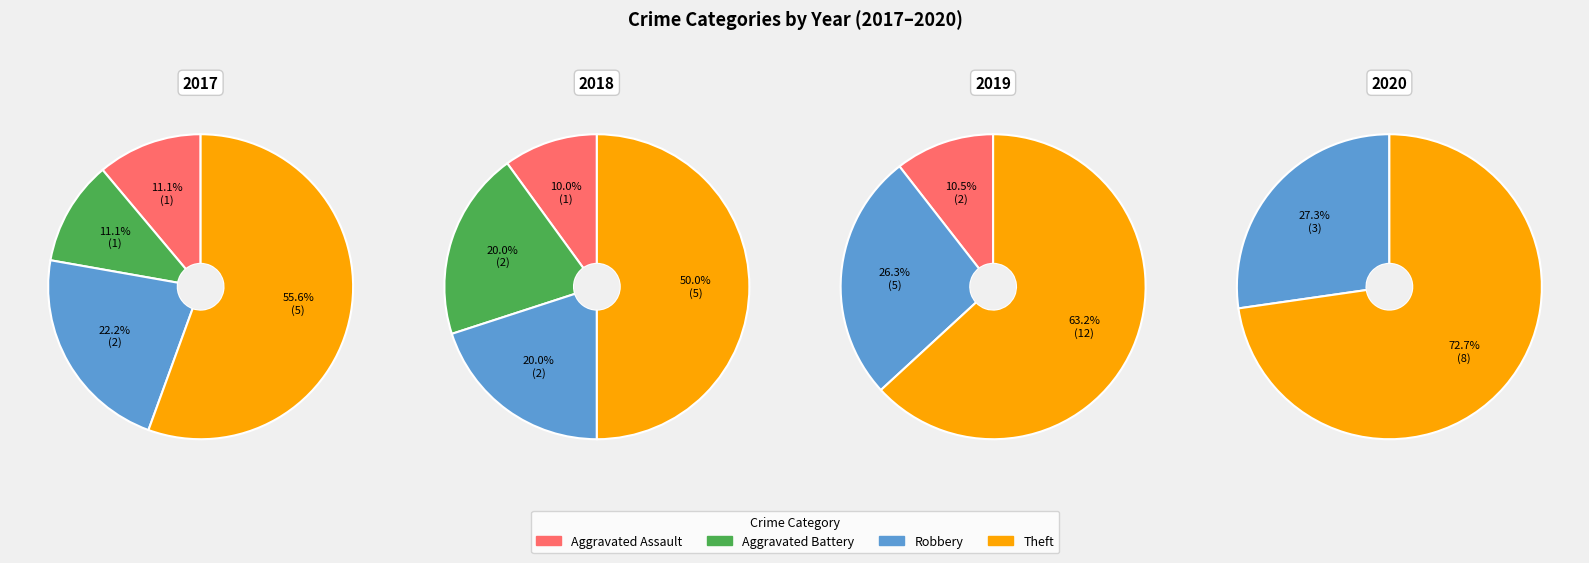

How many slices are in this pie chart?

4